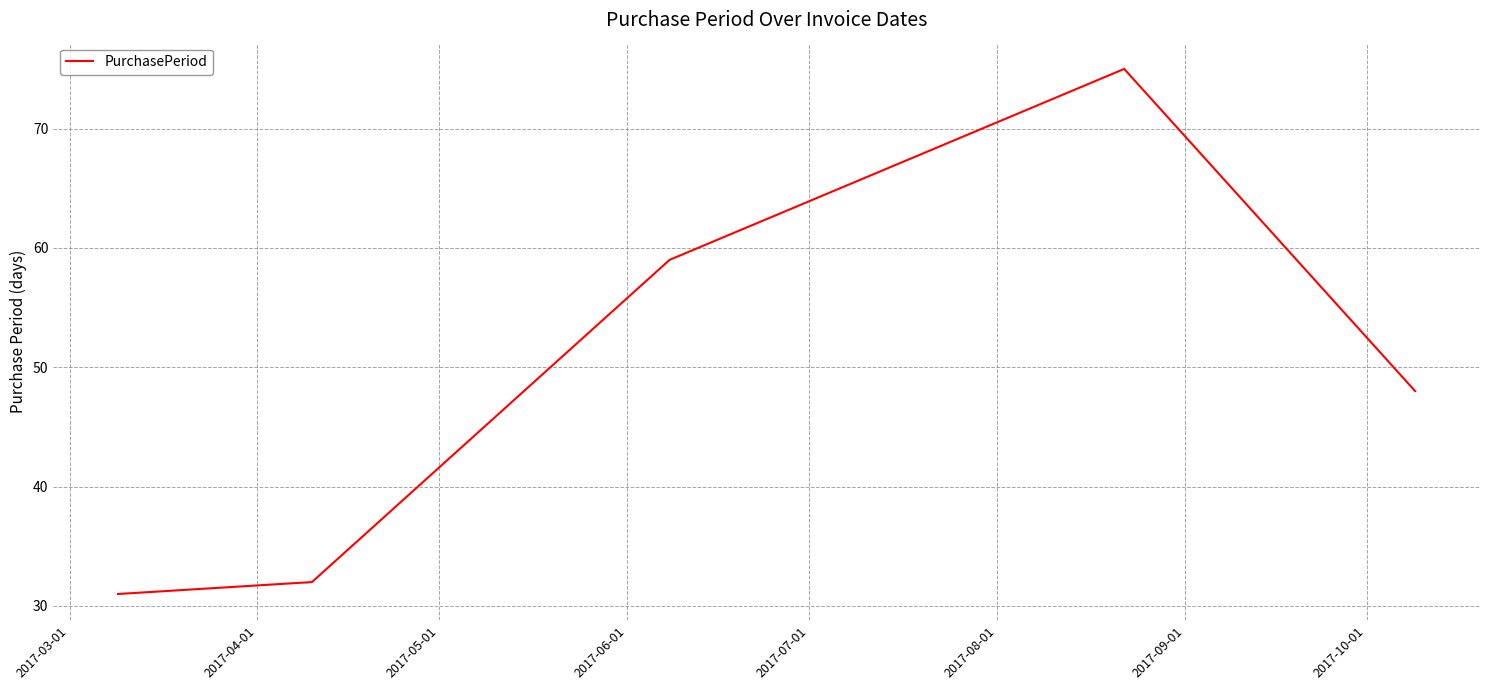

How many values are below 48?

2